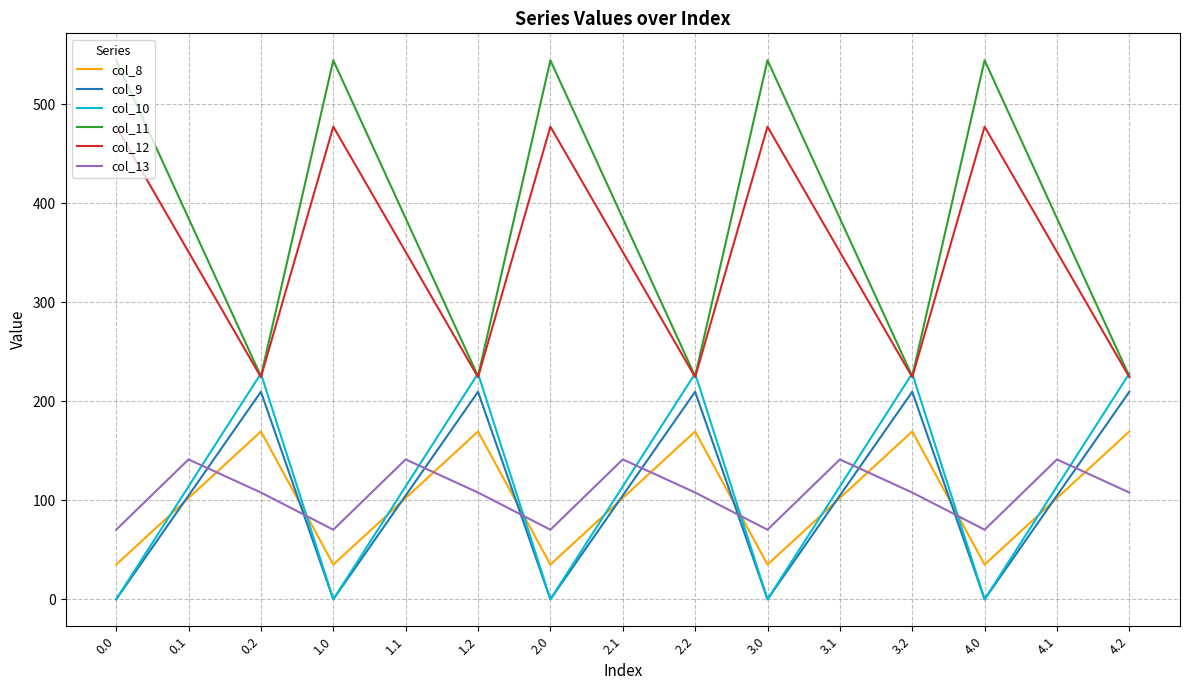

Which series has the largest range (max minus min)?

col_11